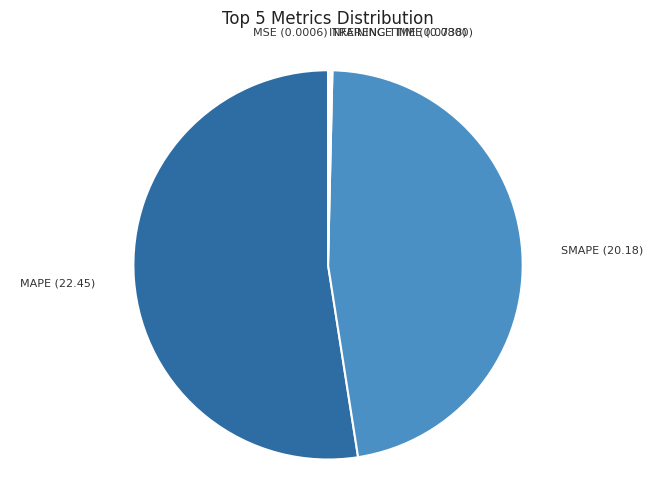

Is there a majority slice in this chart?

Yes